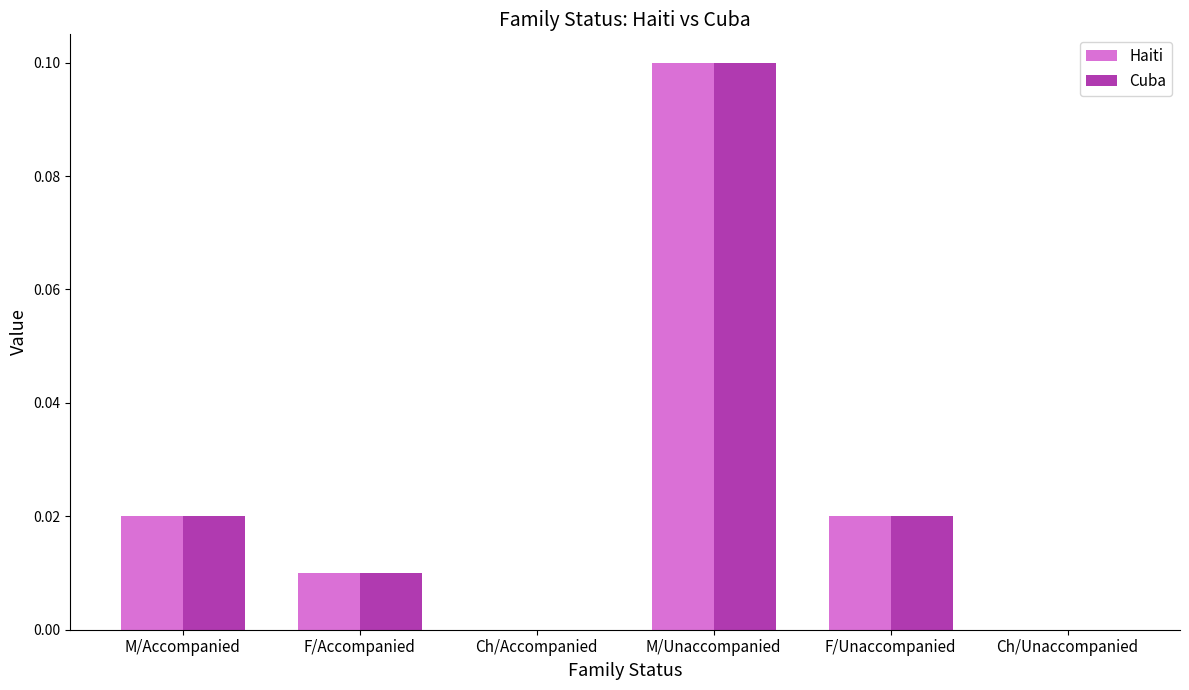

At which category is the sum across all series the highest?

M/Unaccompanied